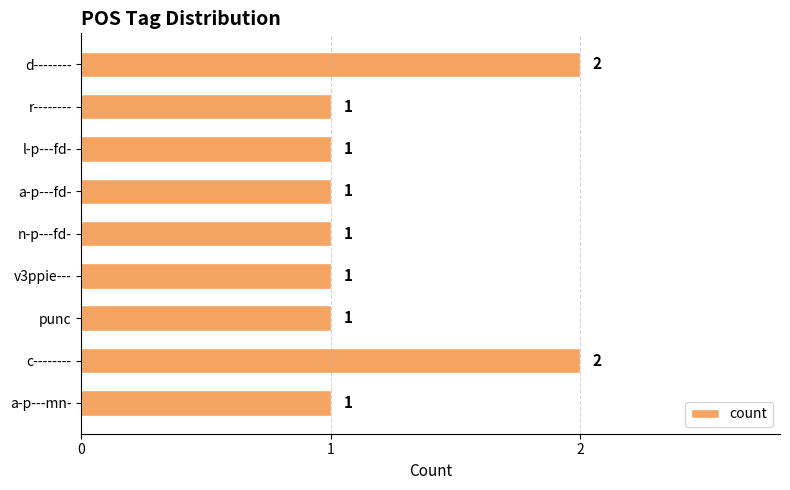

What is the sum of all values?

11